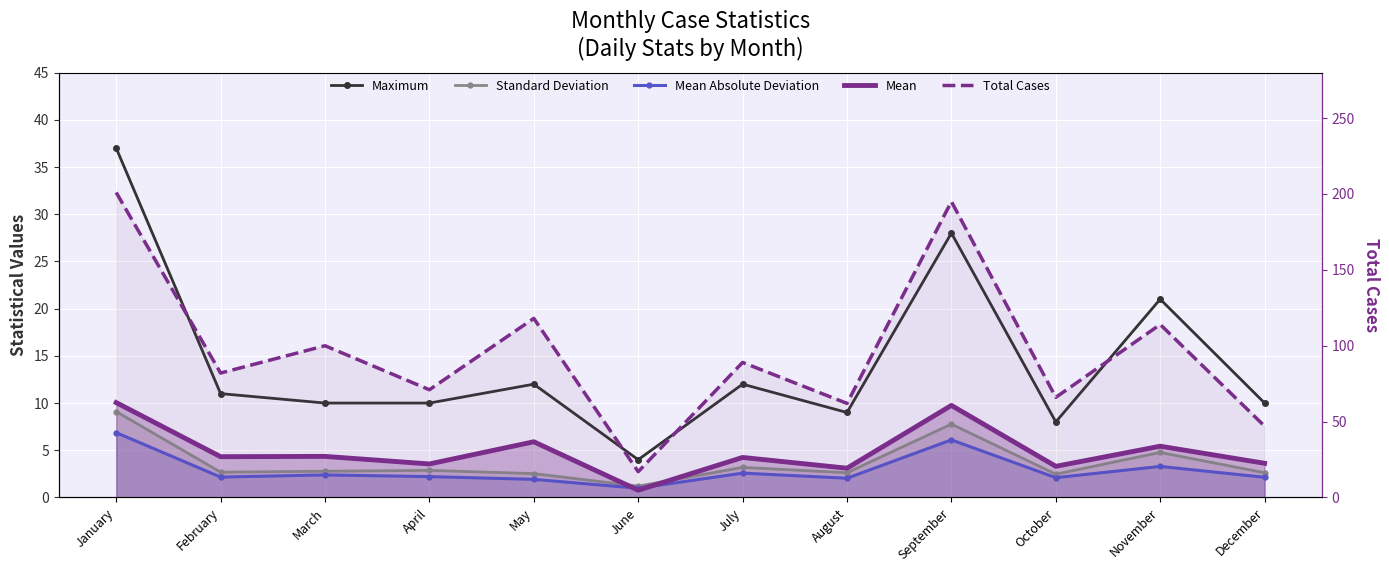

Which series has the largest range (max minus min)?

Total Cases